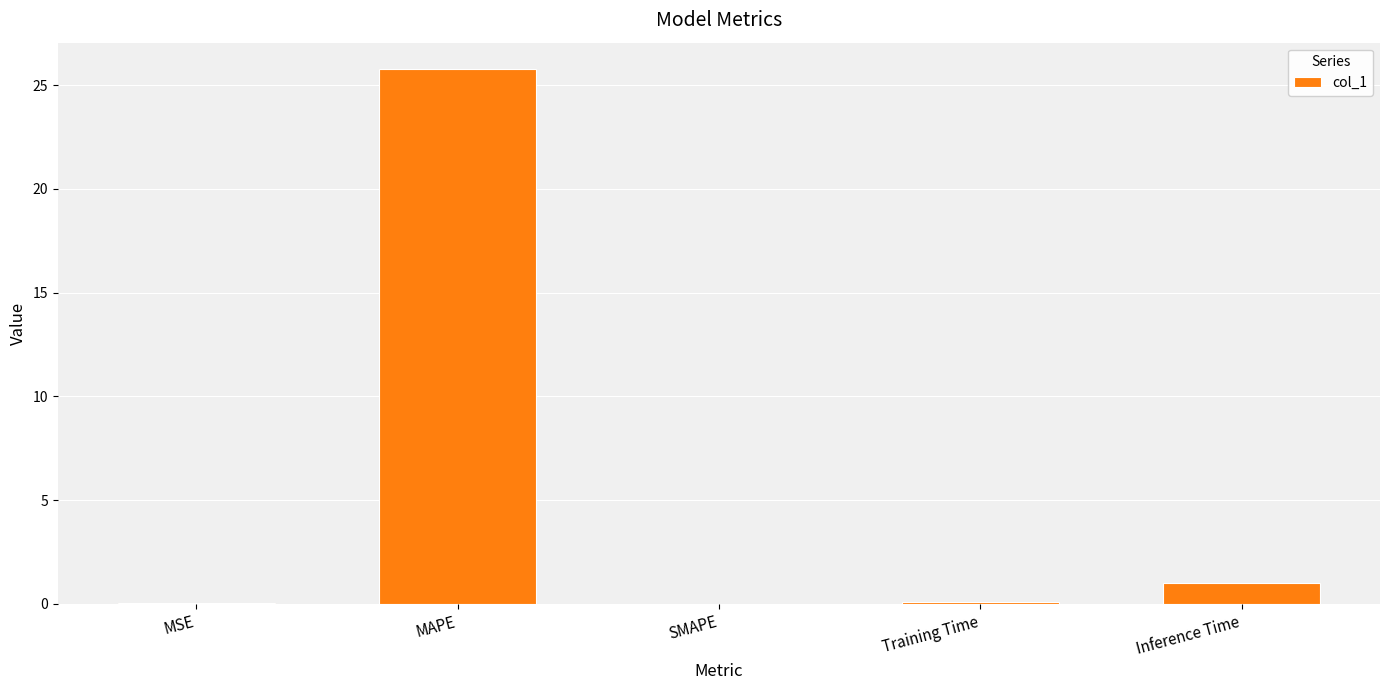

True or false: the data shows 0.1 at Training Time.

True